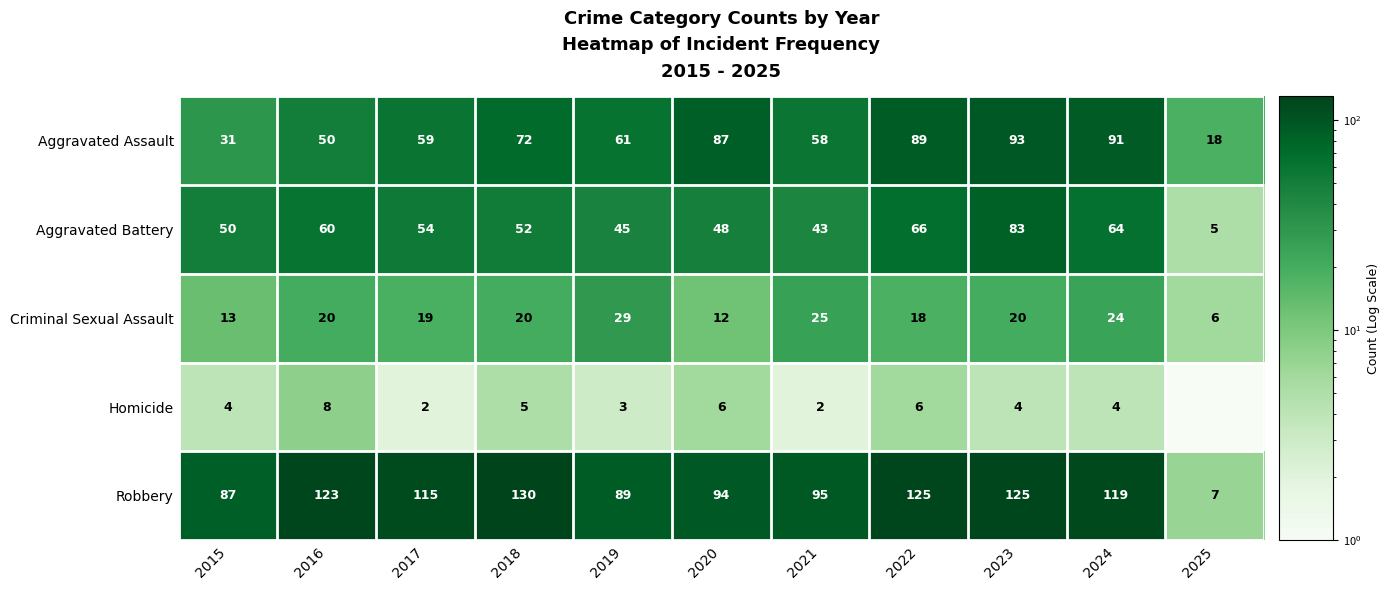

List the labels in order of Aggravated Assault value, smallest first.

2025, 2015, 2016, 2021, 2017, 2019, 2018, 2020, 2022, 2024, 2023